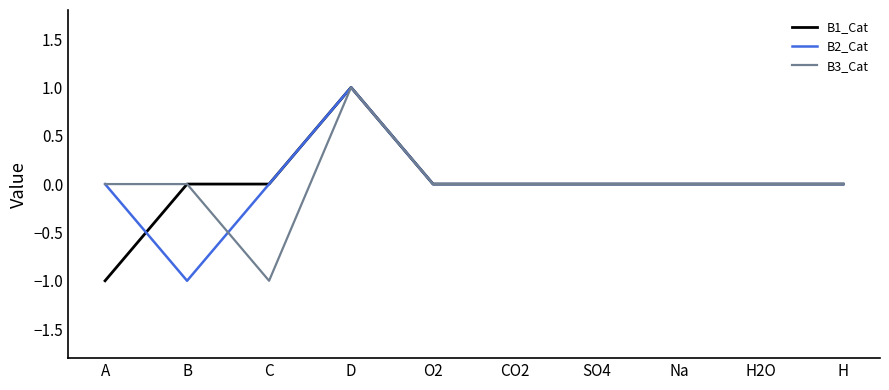

How many B3_Cat values are between 0 and 1?

9